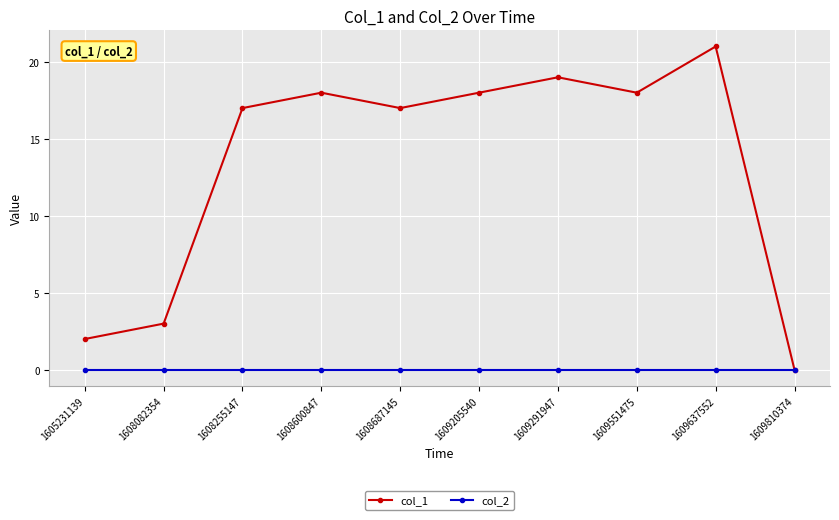

At which label does col_1 reach its peak?

1609637552